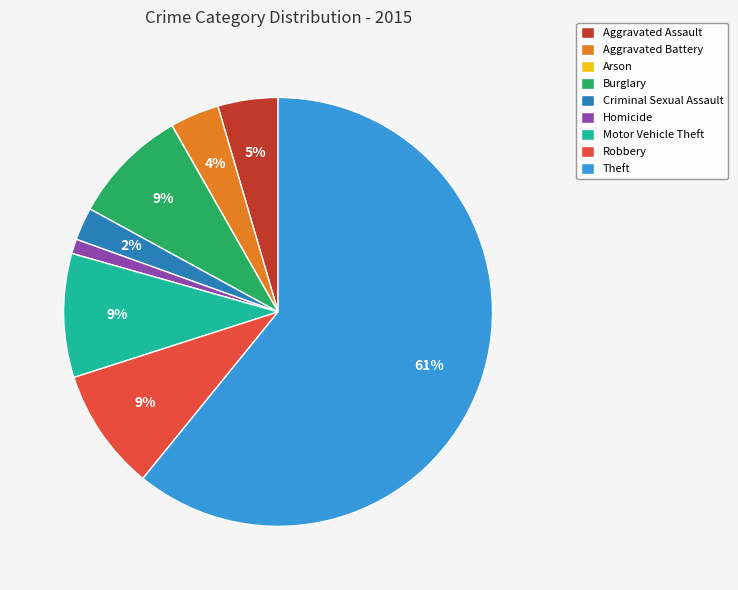

Is there a majority slice in this chart?

Yes